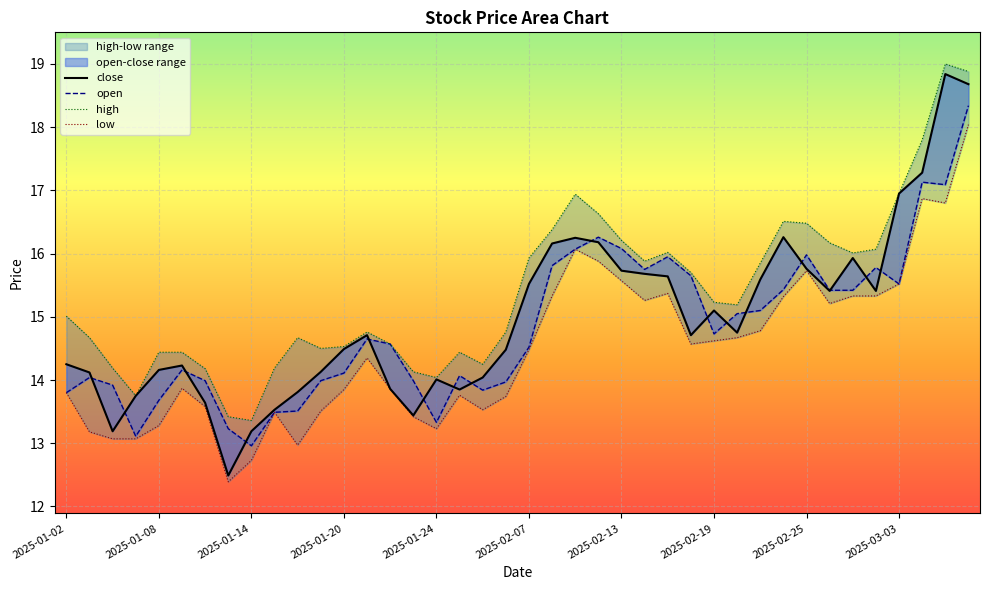

Which series has the widest spread of values?

close